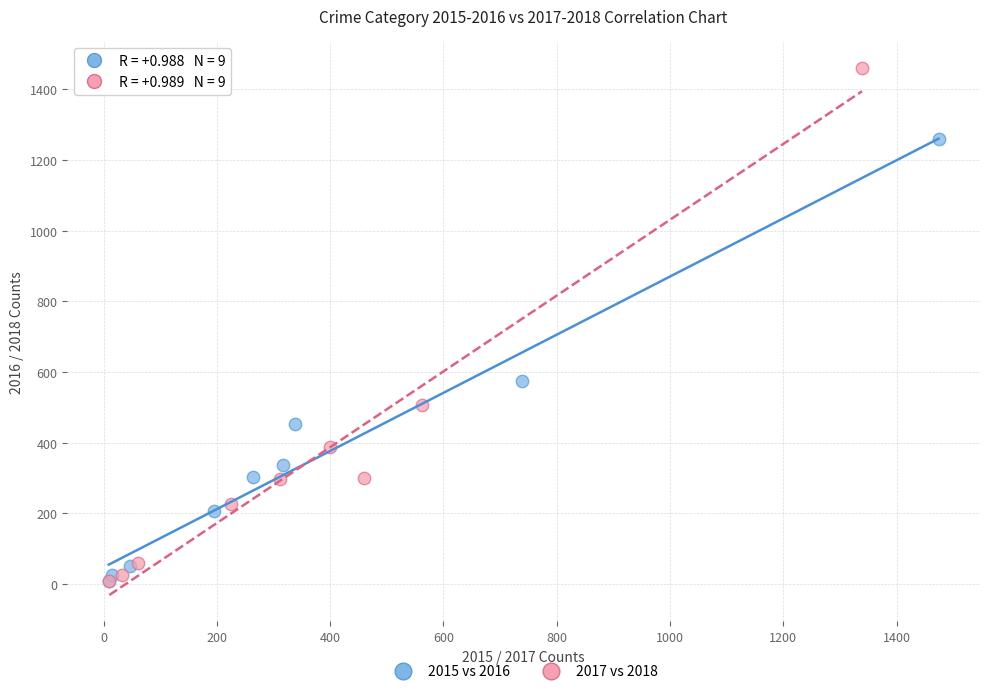

Which series contains the highest Y value?

2017 vs 2018